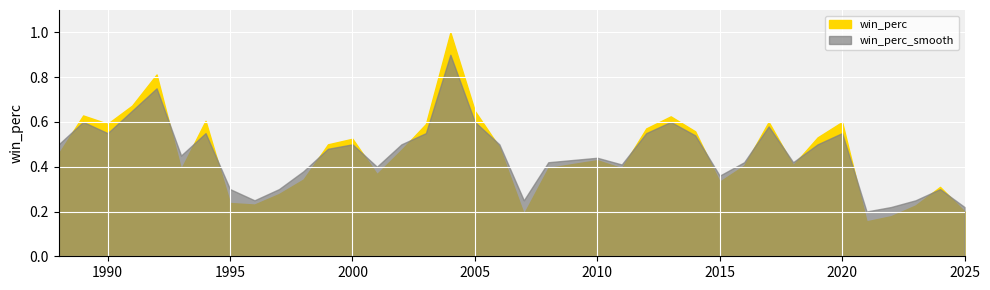

The win_perc_smooth series shows 0.5 at 1999. True or false?

True